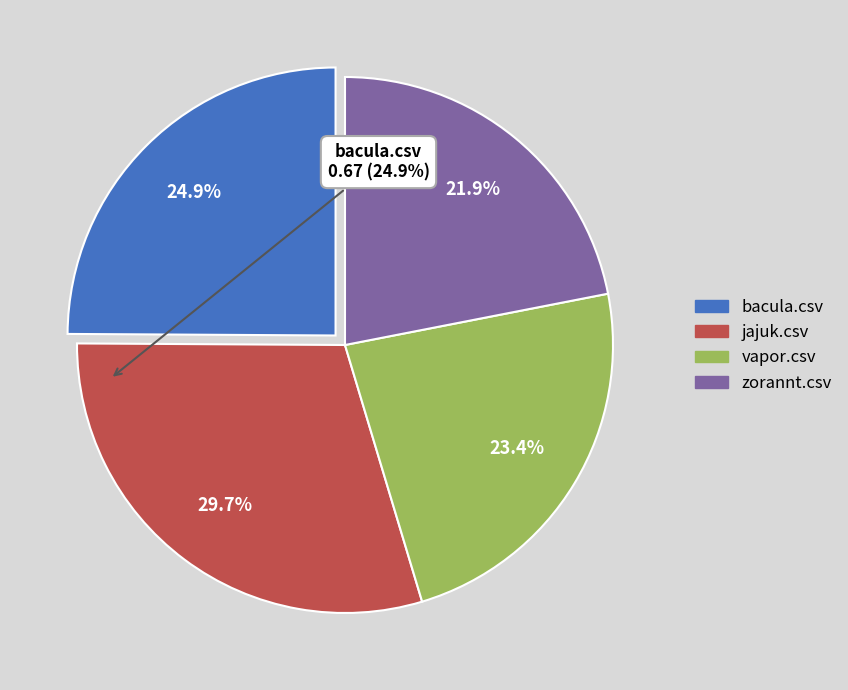

Rank the categories by value from lowest to highest.

zorannt.csv, vapor.csv, bacula.csv, jajuk.csv